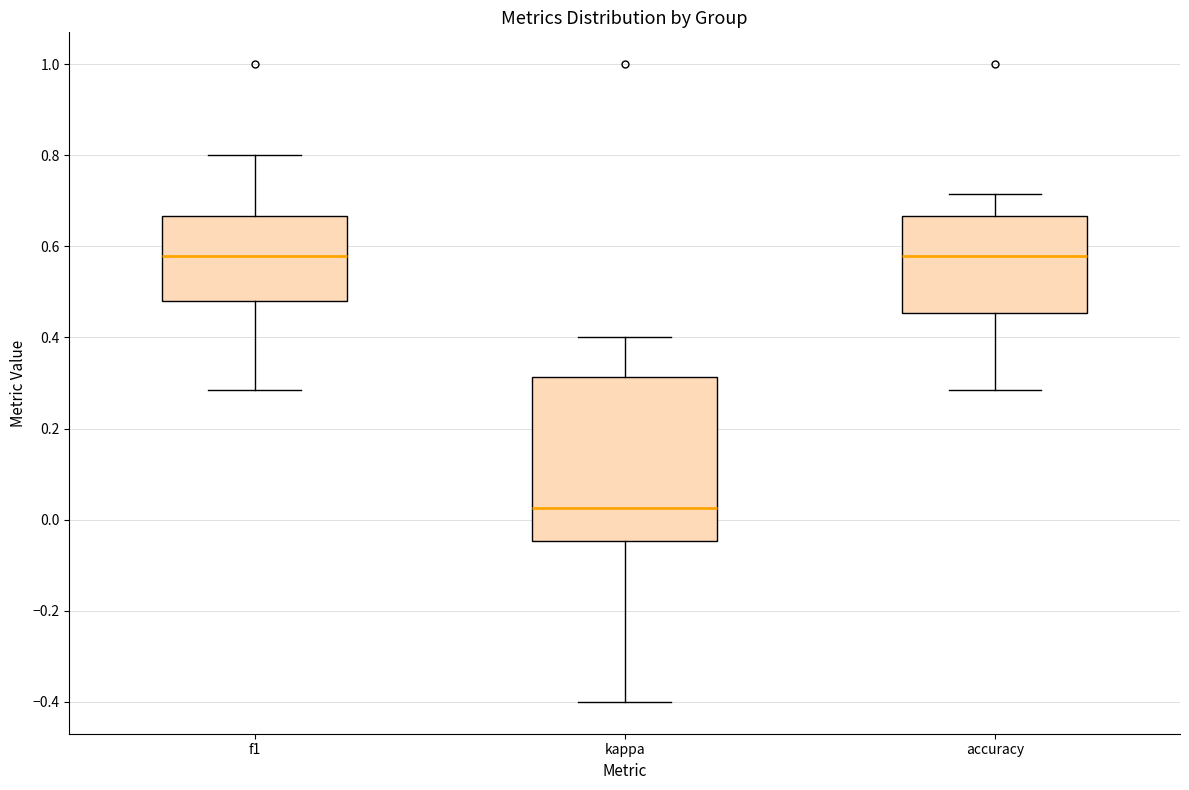

Reading left to right, transcribe this box plot: for each box, give where its median line is, the range the box spans, and where its two whiskers end, as read against the y-axis. The values are not printed on the chart, so give them approximately, as read against the axis.

f1: median 0.58, box 0.48 to 0.66, whiskers 0.28 to 0.80
kappa: median 0.02, box -0.04 to 0.32, whiskers -0.40 to 0.40
accuracy: median 0.58, box 0.46 to 0.66, whiskers 0.28 to 0.72